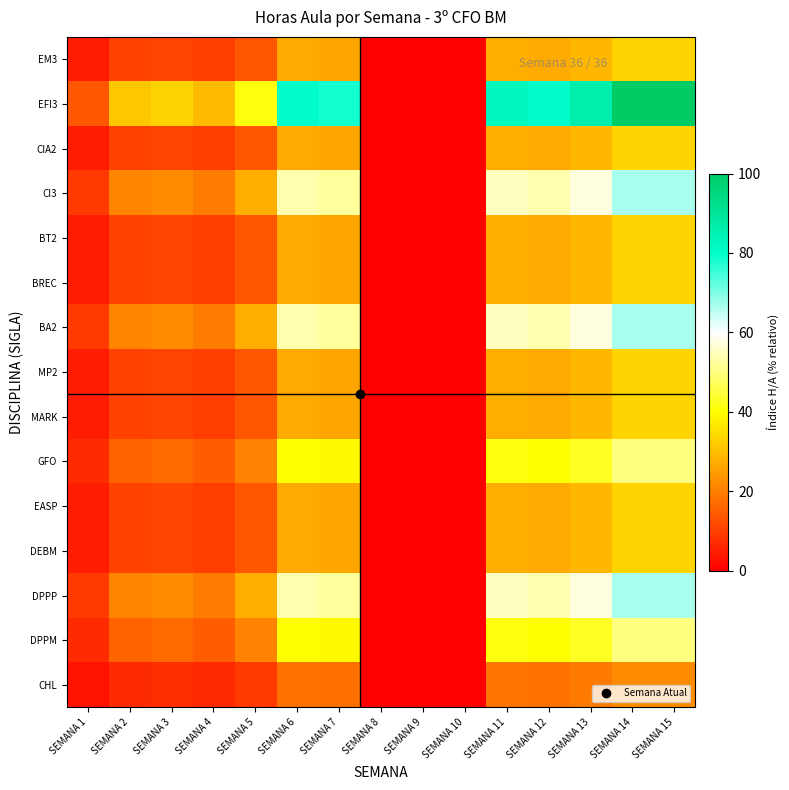

At which category is the sum across all series the highest?

SEMANA 14